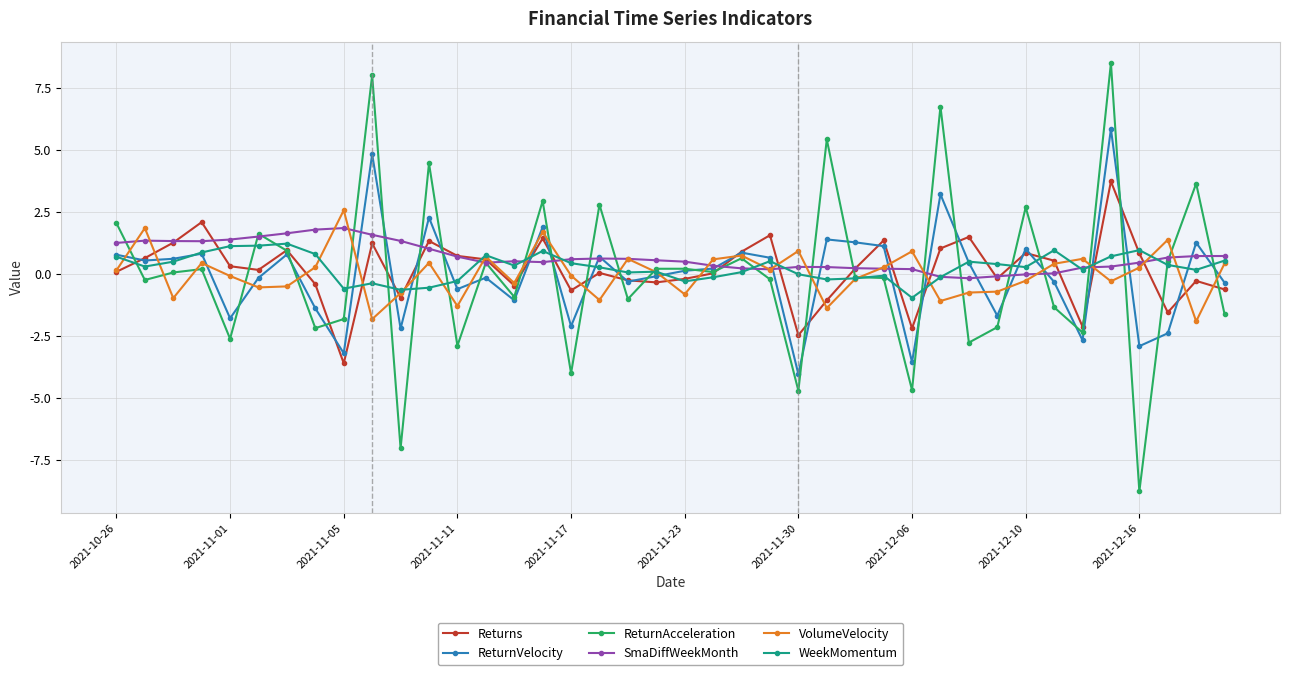

What is the difference between the maximum and minimum values in the Returns series?

7.3